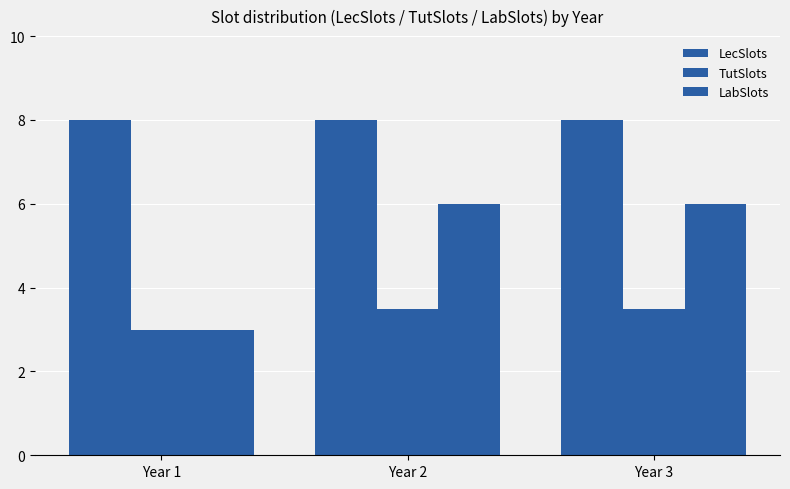

How many bars are there in total?

9